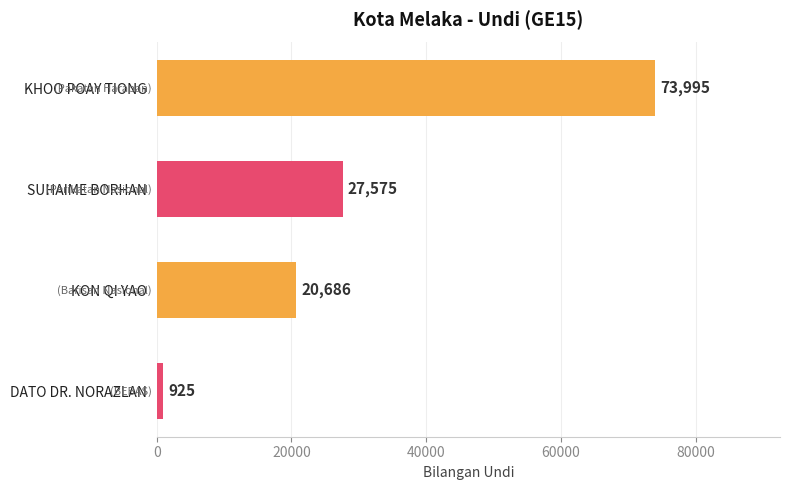

What is the difference between the maximum and minimum values?

73070